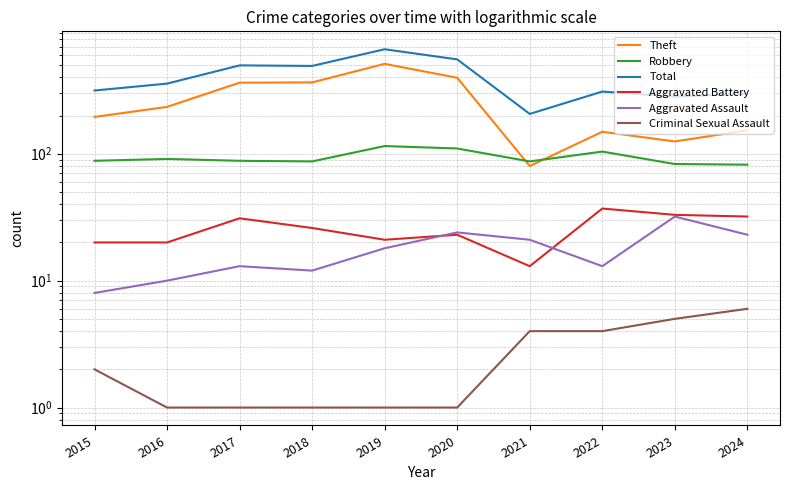

True or false: Total and Theft cross at least once.

False